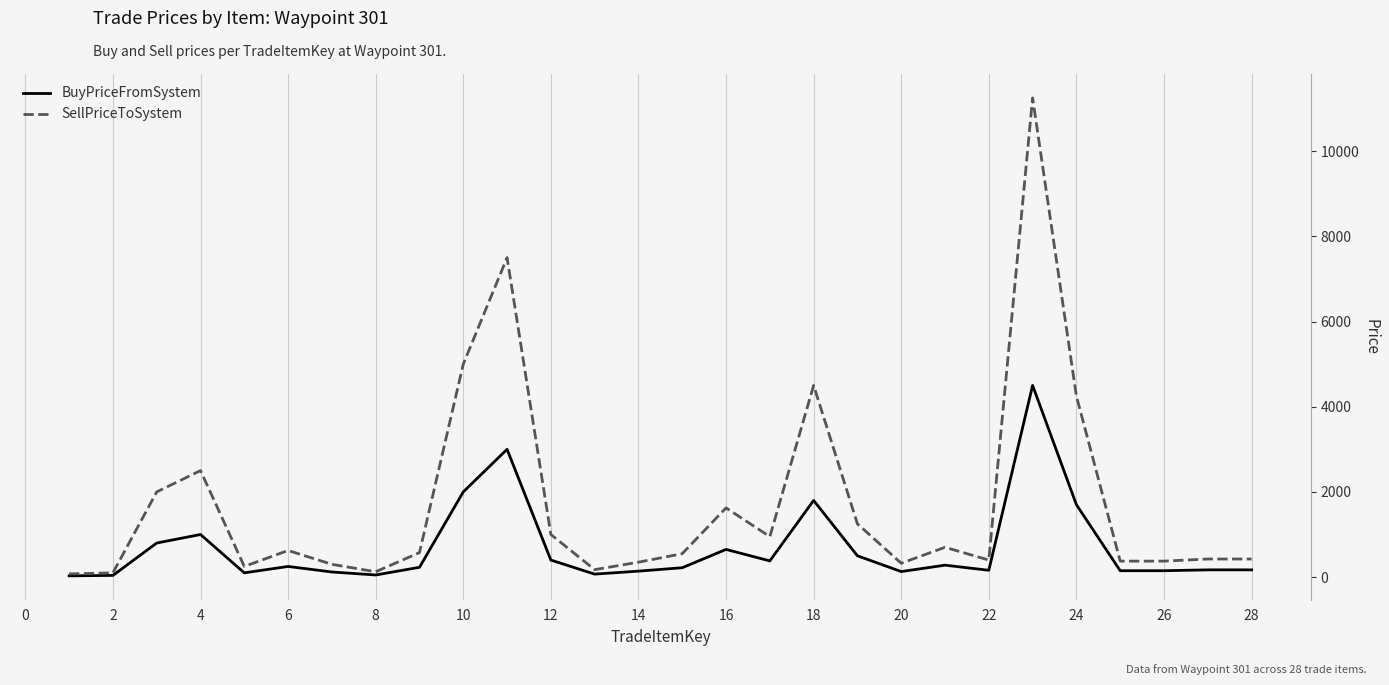

Which series has the largest range (max minus min)?

SellPriceToSystem